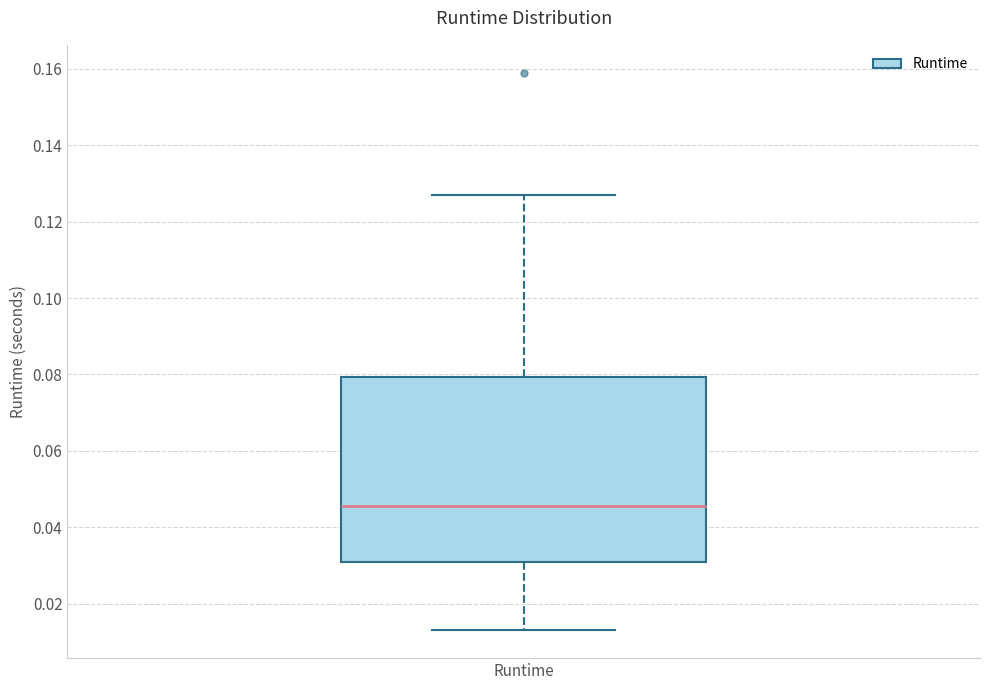

Read this box plot against the y-axis: the position of the median line, the range covered by the box, and the ends of both whiskers. The values are not printed on the chart, so give them approximately, as read against the axis.

median 0.046, box 0.032 to 0.080, whiskers 0.014 to 0.128